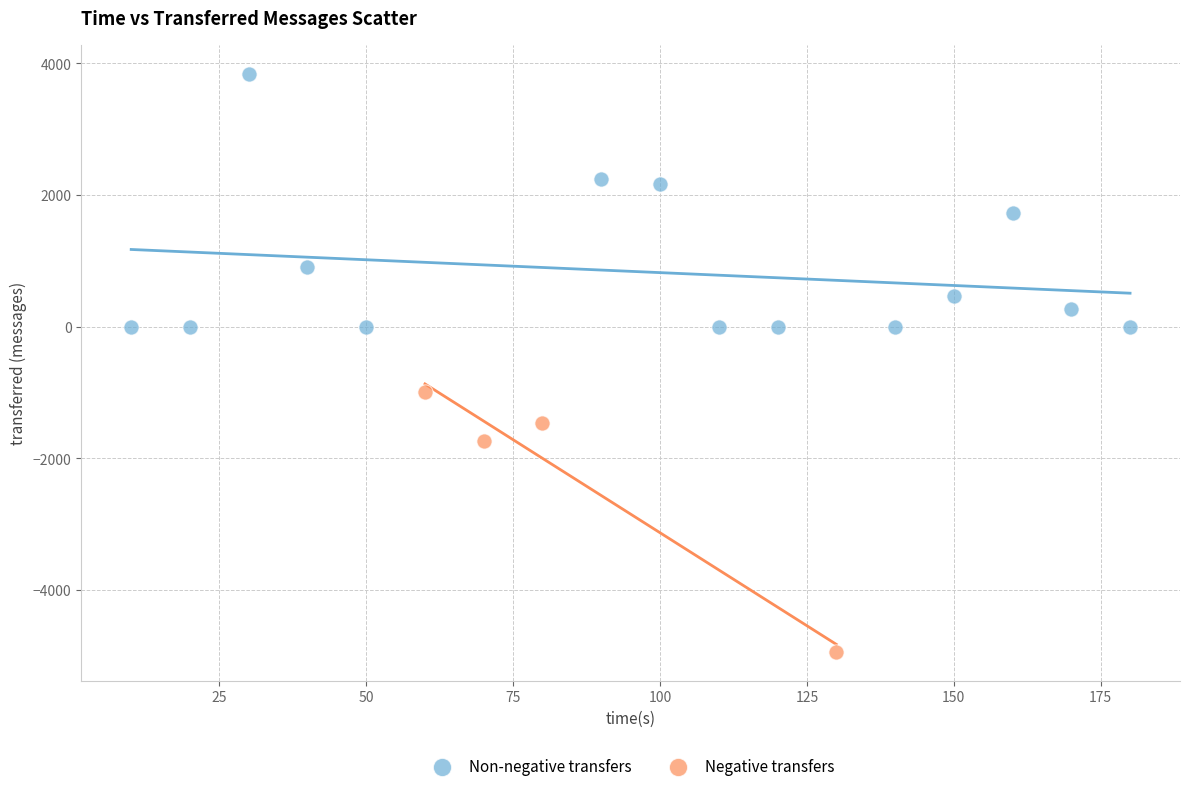

Which series contains the highest Y value?

Non-negative transfers